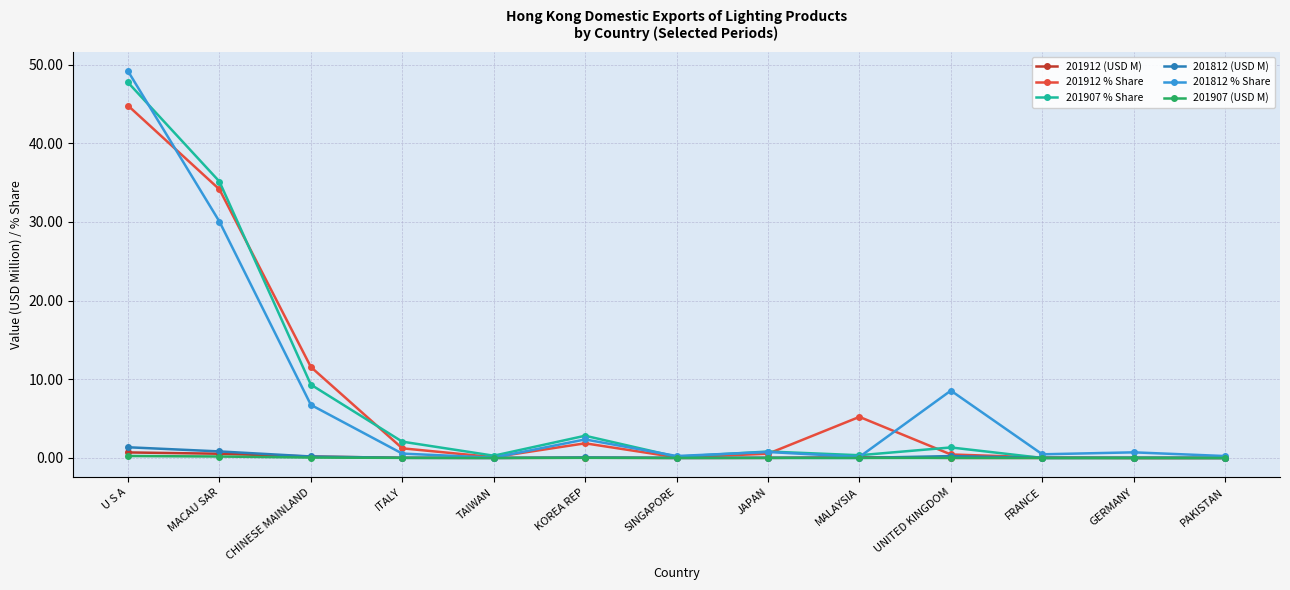

Which series has the largest range (max minus min)?

201812 % Share